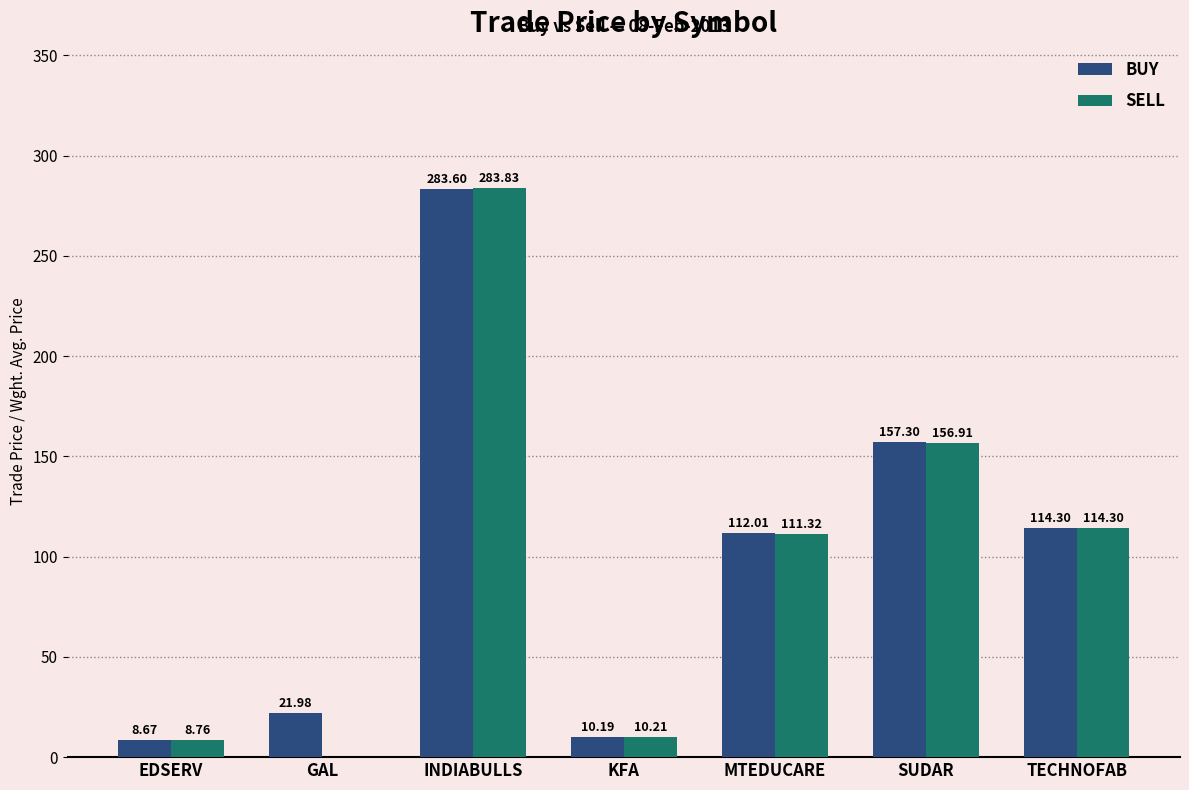

At which label is BUY closest to 146?

SUDAR